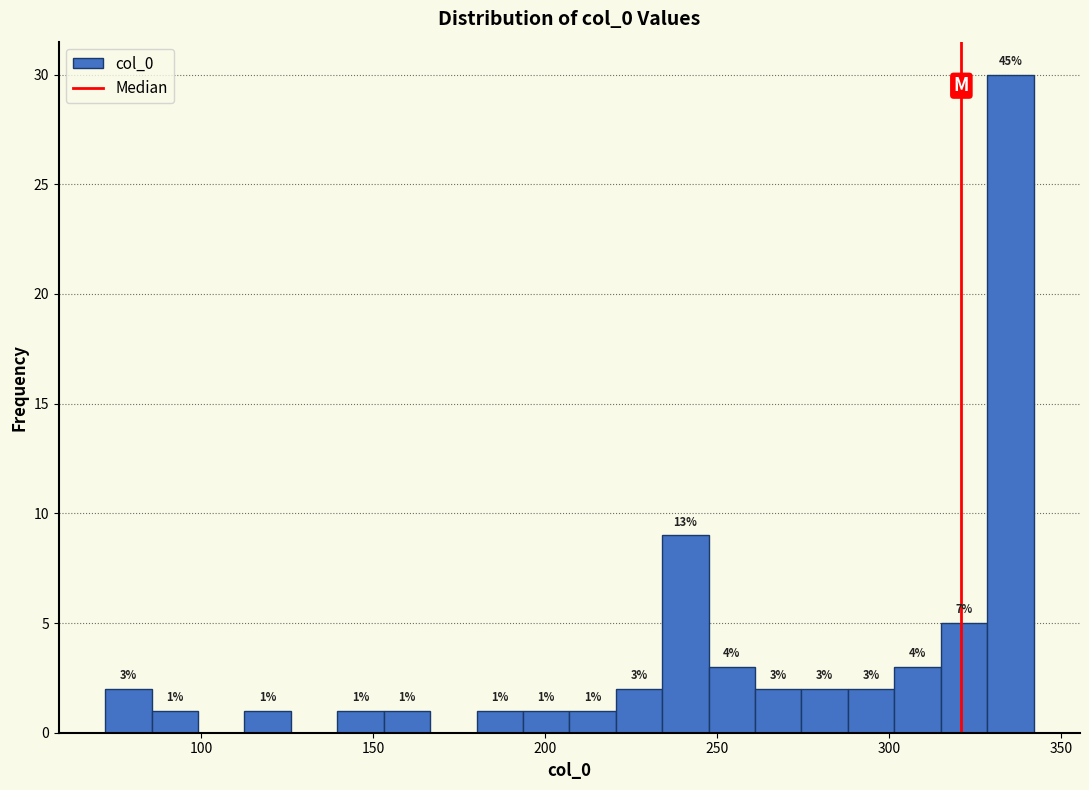

Around what value on the x-axis is the tallest bar? Give the approximate position of its centre, as read against the axis.

335